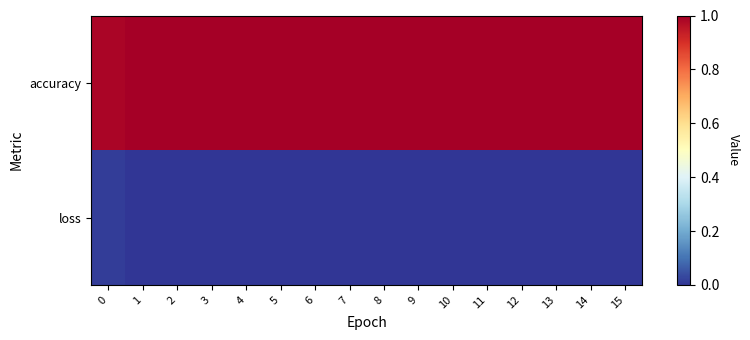

Reading left to right, what are all the values shown in this chart?

accuracy: 0=1.0	1=1.0	2=1.0	3=1.0	4=1.0	5=1.0	6=1.0	7=1.0	8=1.0	9=1.0	10=1.0	11=1.0	12=1.0	13=1.0	14=1.0	15=1.0
loss: 0=0.0	1=0.0	2=0.0	3=0.0	4=0.0	5=0.0	6=0.0	7=0.0	8=0.0	9=0.0	10=0.0	11=0.0	12=0.0	13=0.0	14=0.0	15=0.0